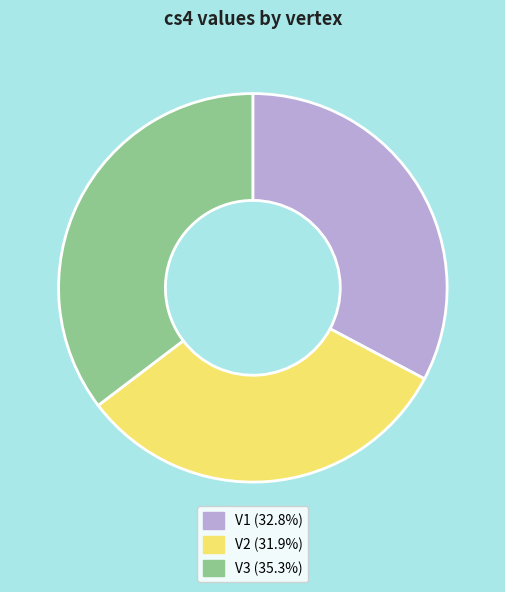

Which has a higher value, V2 or V1?

V1